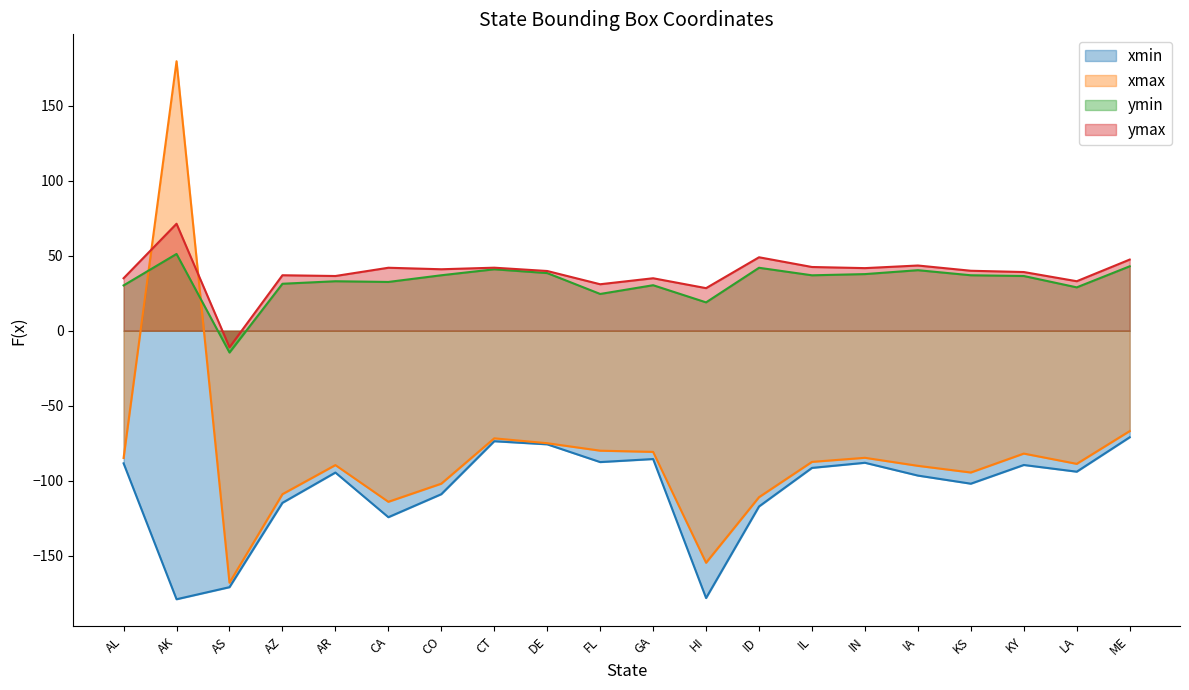

What is the total value across all series at CT?

-62.5